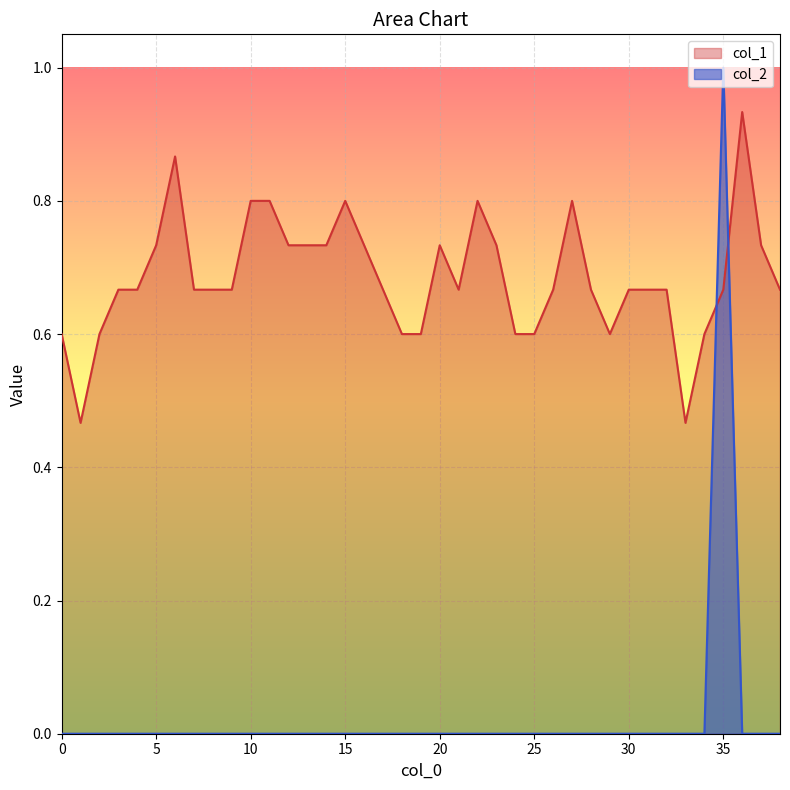

The value of col_2 at 31 is 0.0. True or false?

True